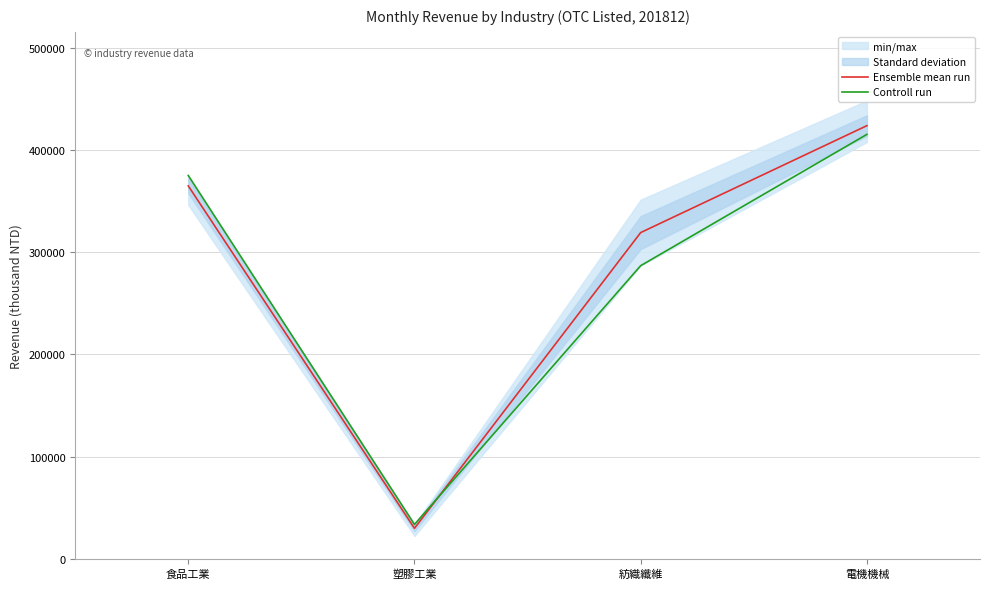

What is the spread (max minus min) of values at 食品工業?

10138.0